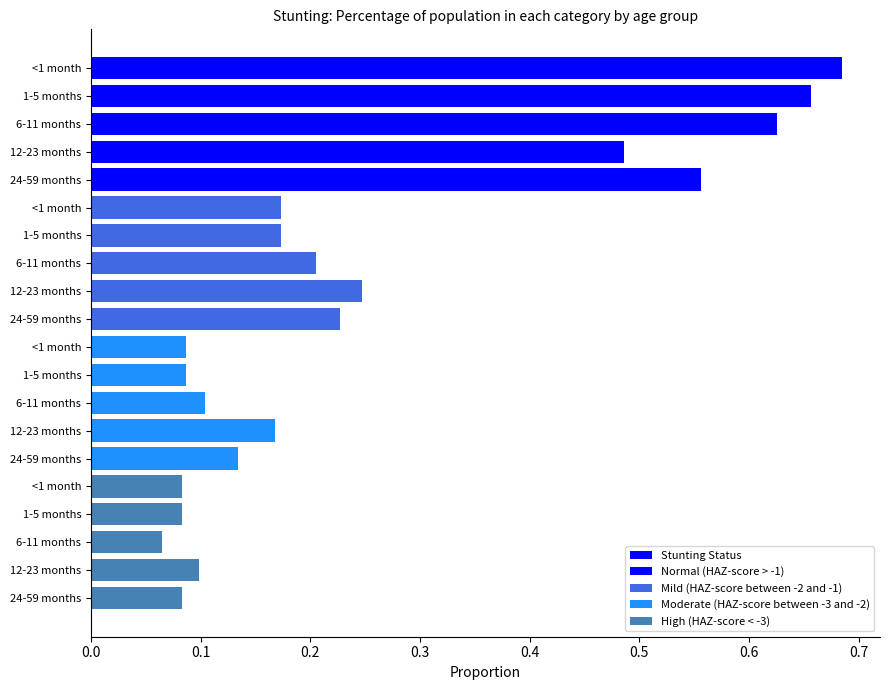

Are the bars grouped side by side (vs. stacked)?

Yes